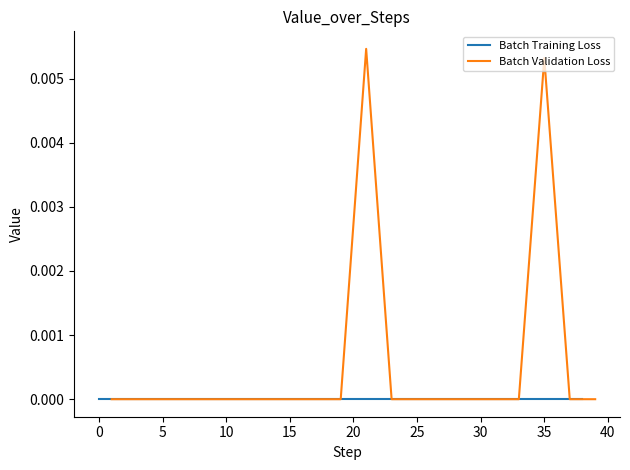

Does the chart display data point markers on the line(s)?

No